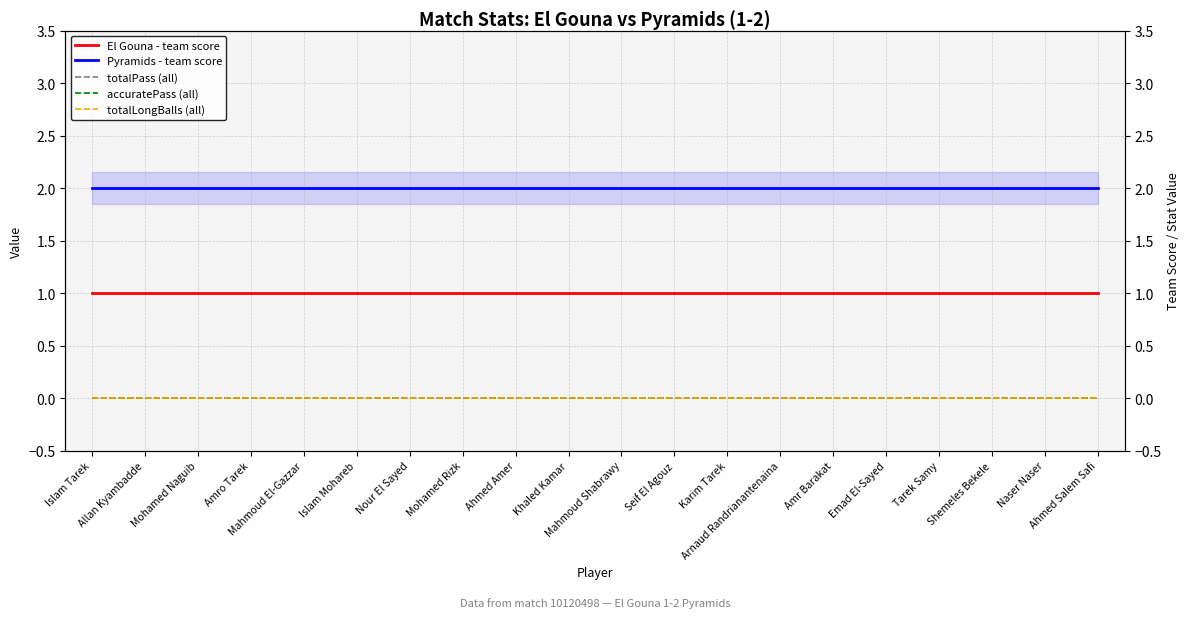

Which category has the highest value across all series?

Islam Tarek